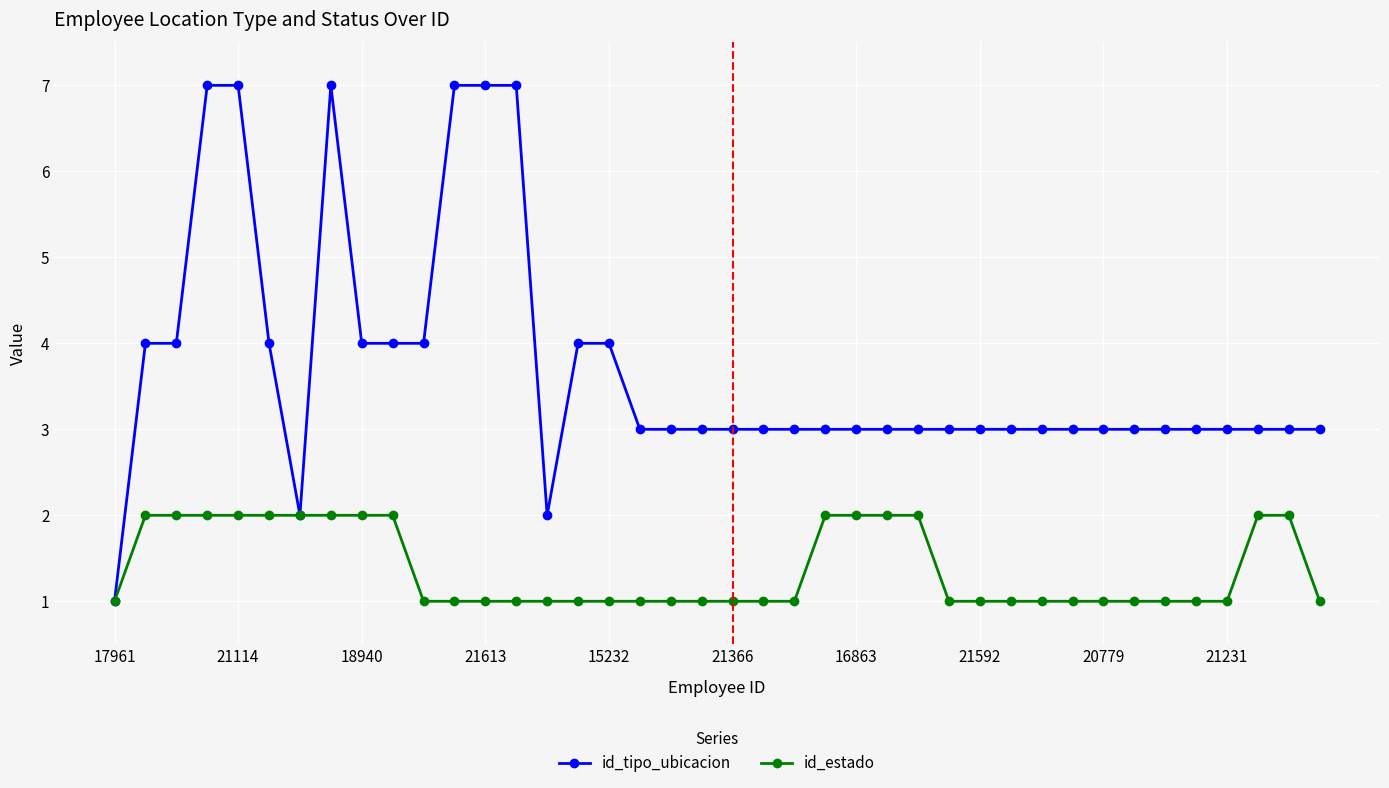

List the series in order of their peak value, highest first.

id_tipo_ubicacion, id_estado